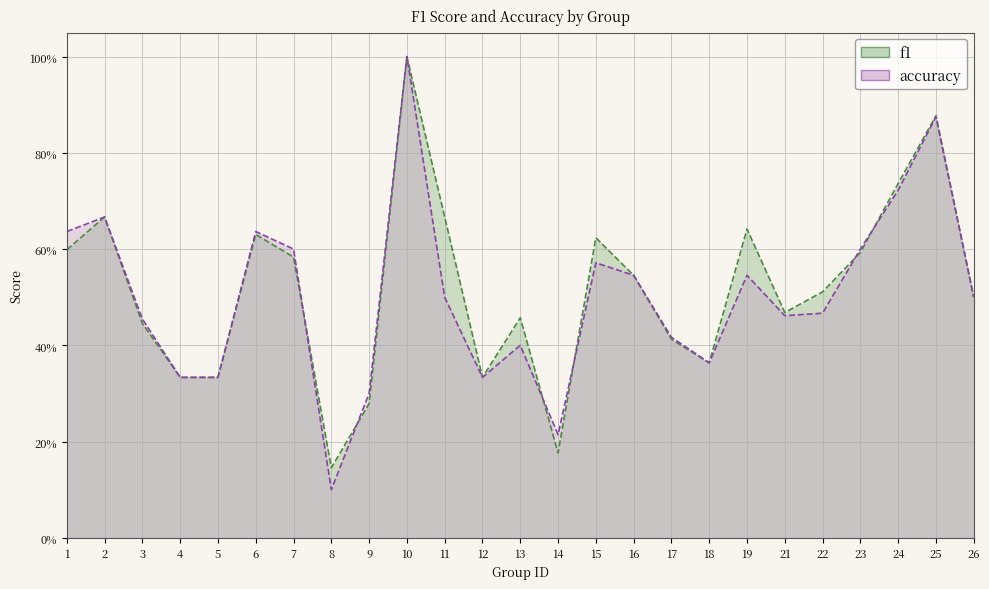

Is the value of f1 at 17 greater than the value of accuracy at 24?

No